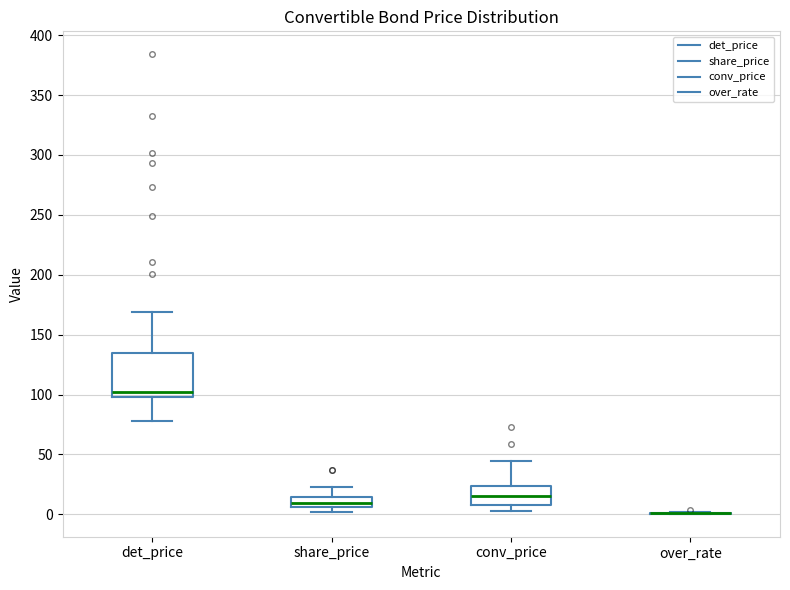

Reading left to right, transcribe this box plot: for each box, give where its median line is, the range the box spans, and where its two whiskers end, as read against the y-axis. The values are not printed on the chart, so give them approximately, as read against the axis.

det_price: median 100 (just above the box's lower edge), box 100 to 135, whiskers 80 to 170
share_price: median 10, box 5 to 15, whiskers 0 to 25
conv_price: median 15, box 10 to 25, whiskers 5 to 45
over_rate: box collapsed to a line at 0, whiskers 0 to 0